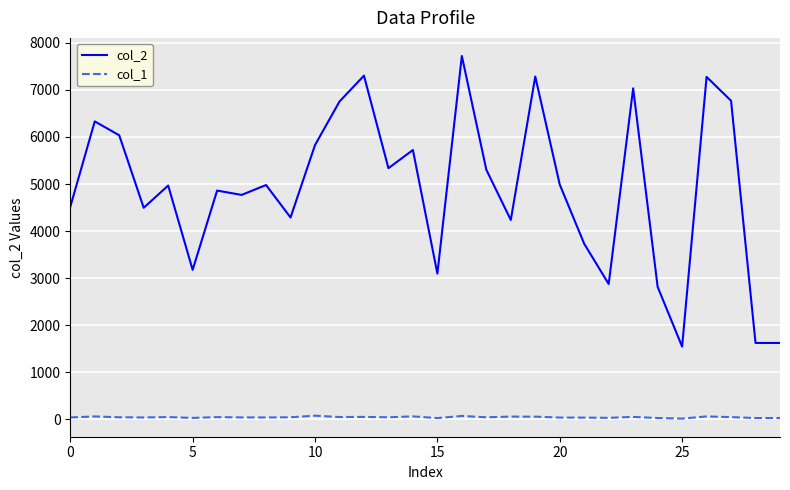

Rank the series by their maximum value, from highest to lowest.

col_2, col_1